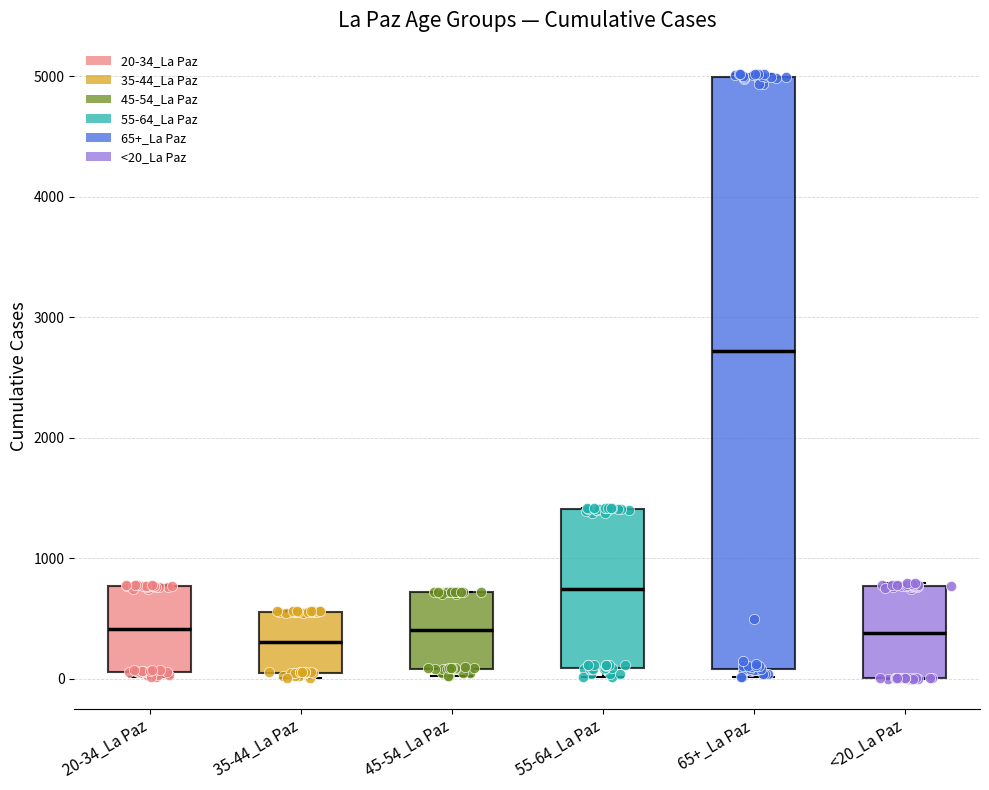

Where is the upper edge of the box for <20_La Paz on the y-axis? The values are not printed on the chart, so give them approximately, as read against the axis.

800